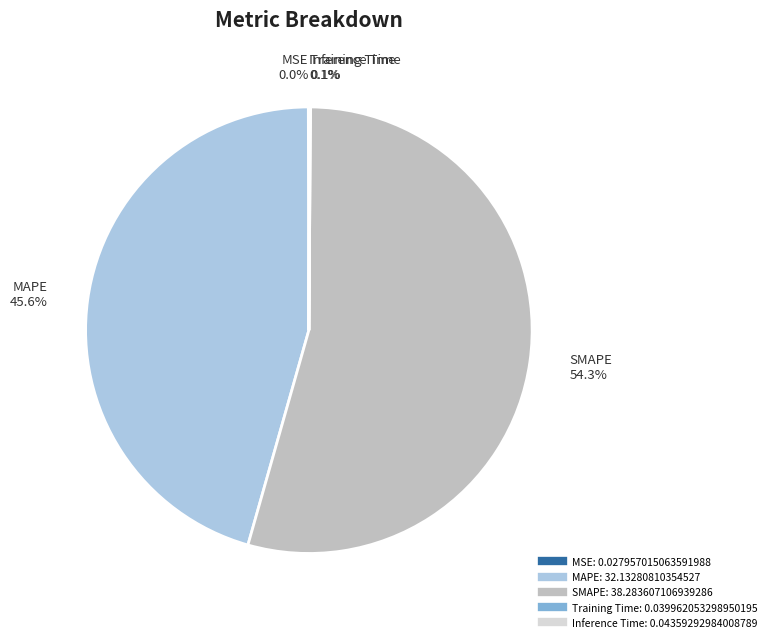

To the nearest percent, what percentage of the pie is MAPE?

46%